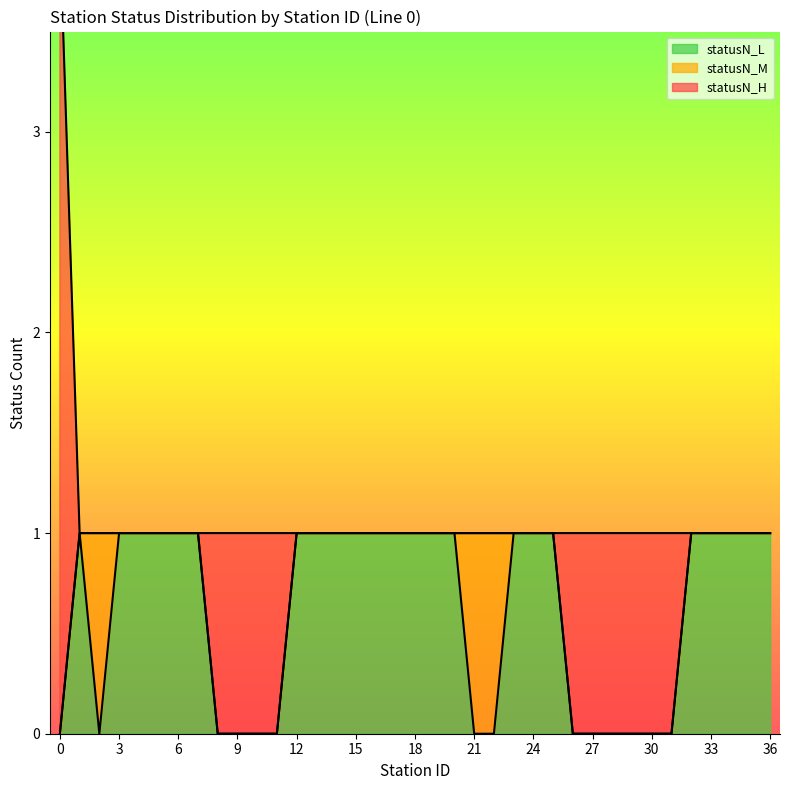

True or false: statusN_H_count has more than 0 interior local peaks.

False